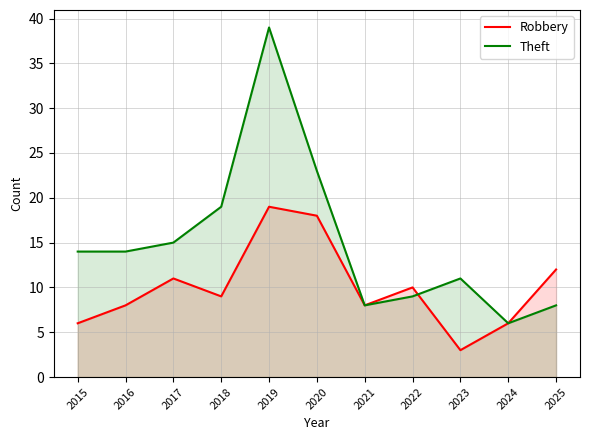

What is the difference between the second highest and minimum values in the Theft series?

17